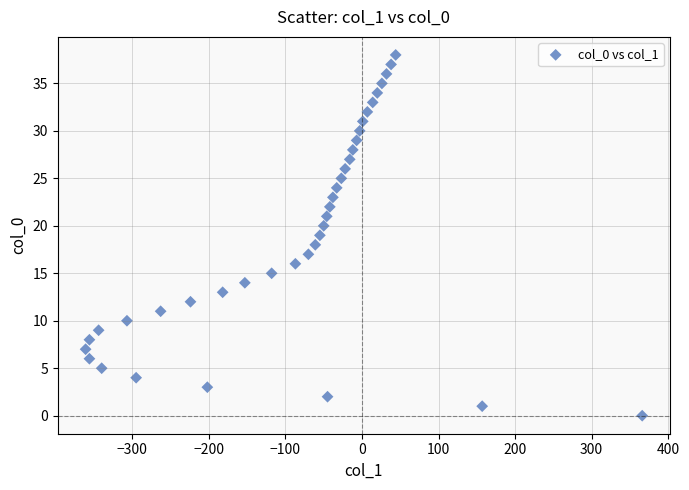

What is the range of Y values (max minus min)?

38